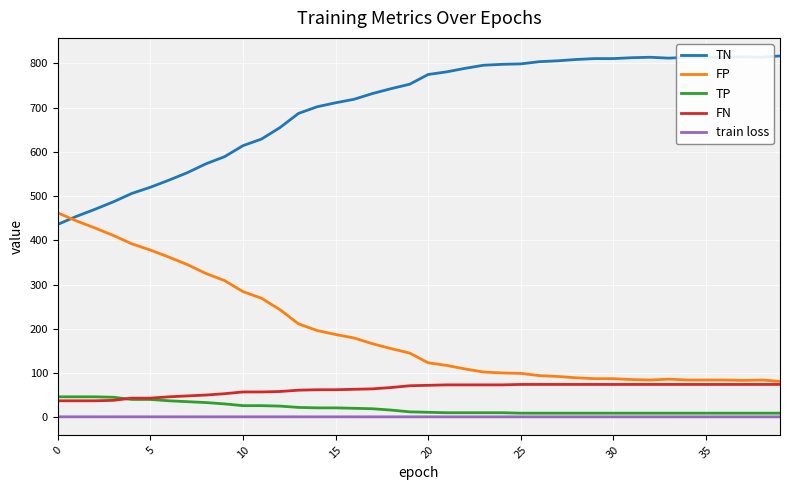

Which series has the largest total across all categories?

TN